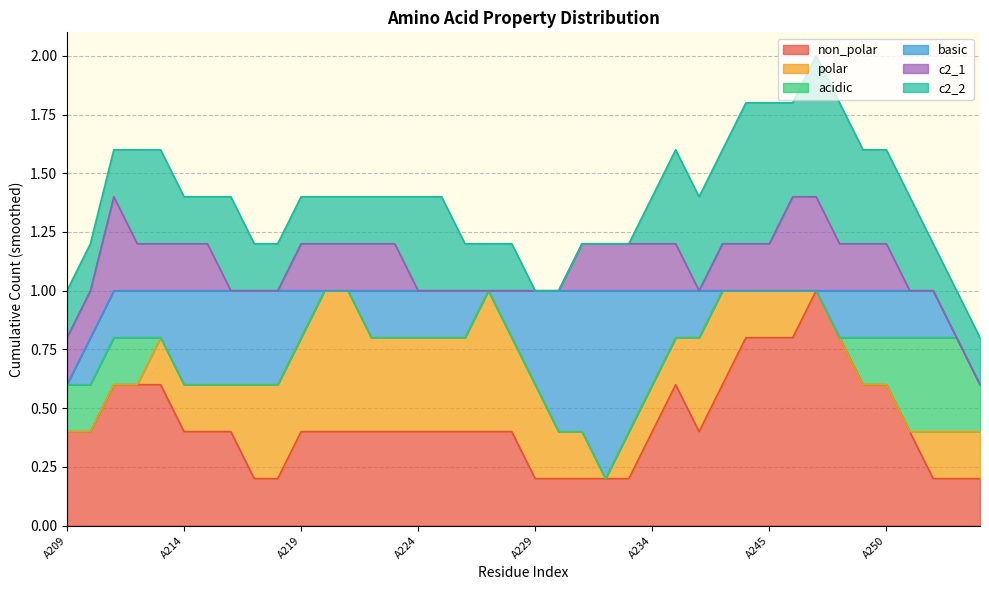

Count the basic values in the range 0 to 1.

40